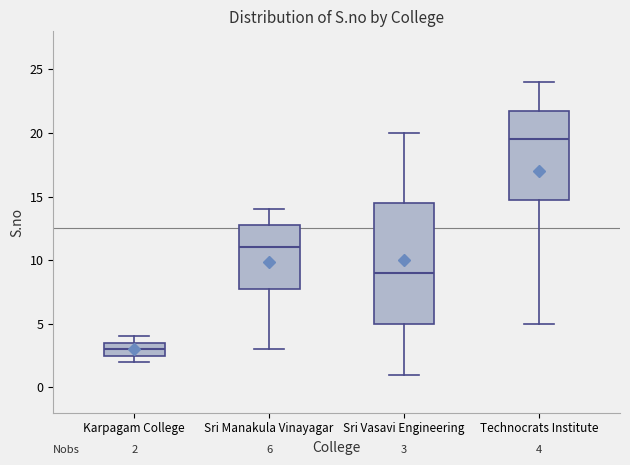

Which box is the tallest, from its lower edge to its upper edge?

Sri Vasavi Engineering